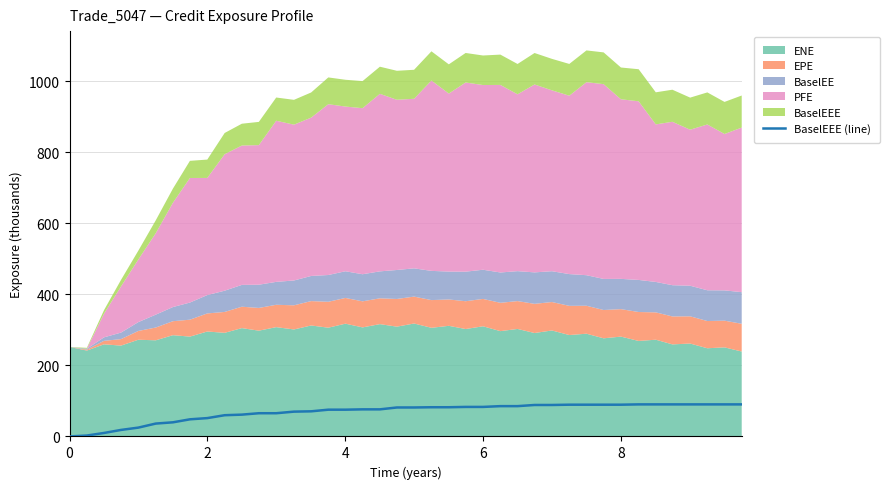

What is the value of the 12th point from the left?

65.4